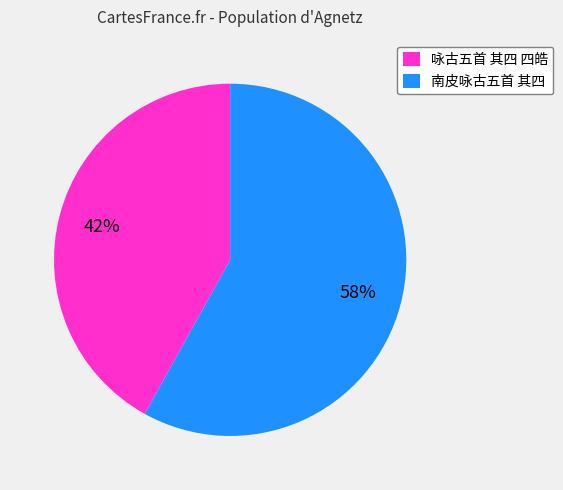

What is the ratio of the value at 咏古五首 其四 四皓 to the value at 南皮咏古五首 其四?

0.7